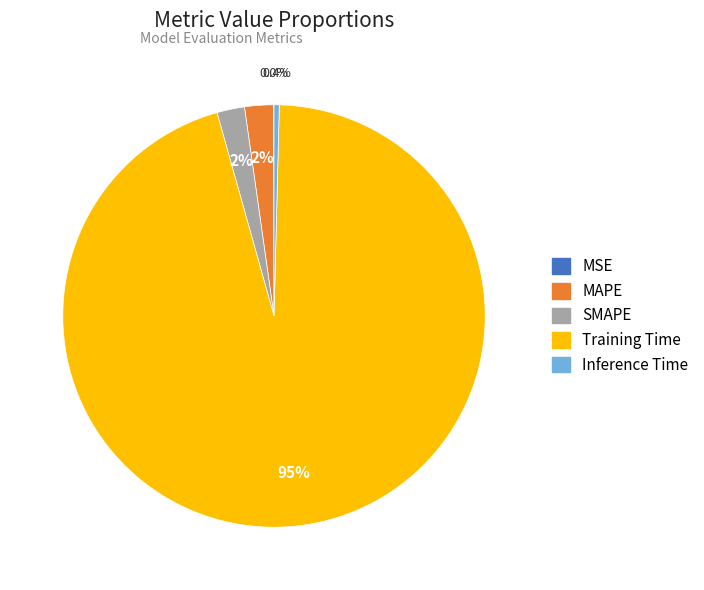

To the nearest percent, what is the average slice percentage?

20%